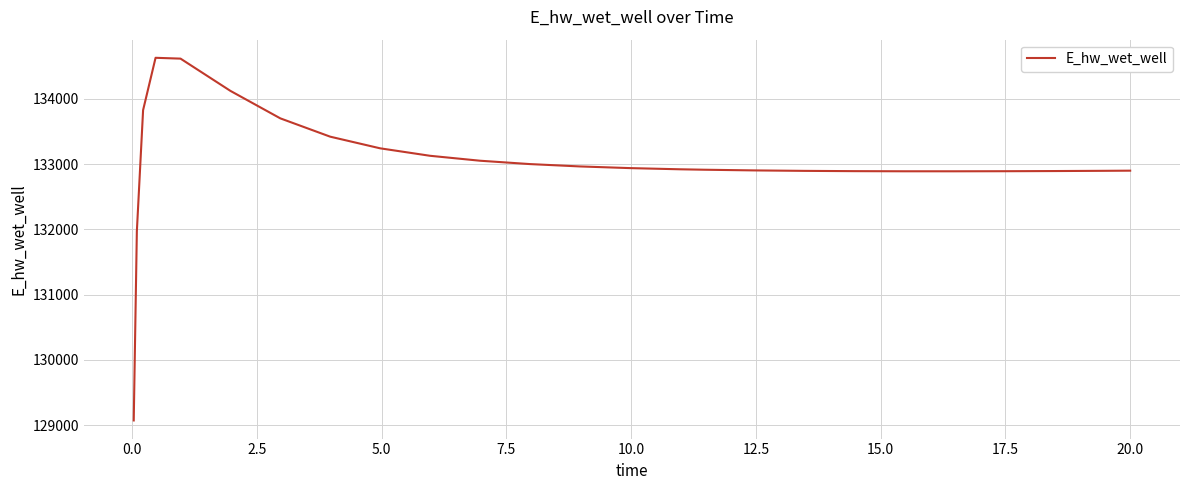

How many distinct data groups are displayed?

1